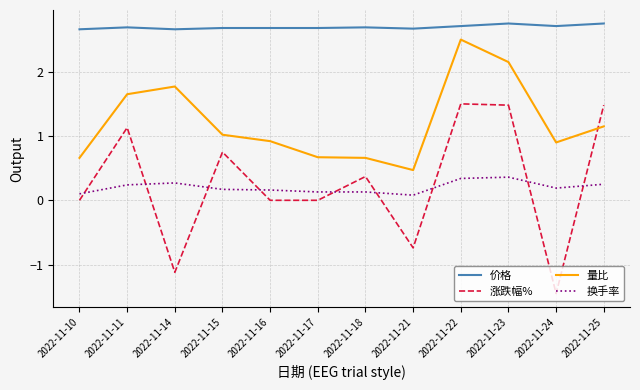

Between which two adjacent categories do 涨跌幅% and 量比 first intersect?

2022-11-24 and 2022-11-25